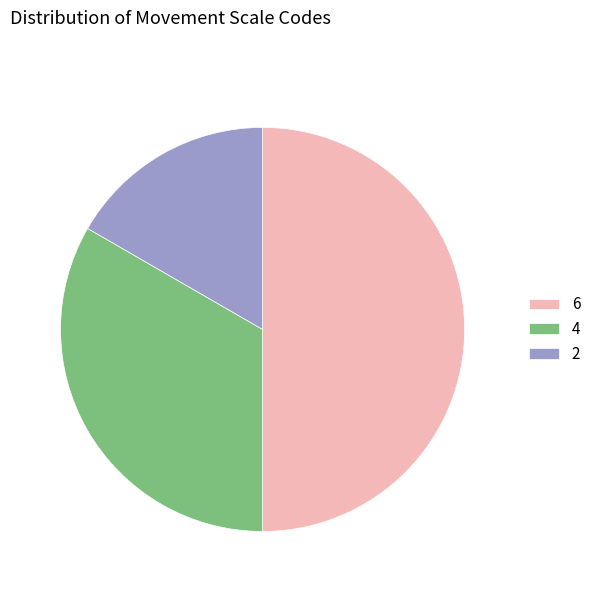

The 6 slice represents 45% of the pie. True or false?

False